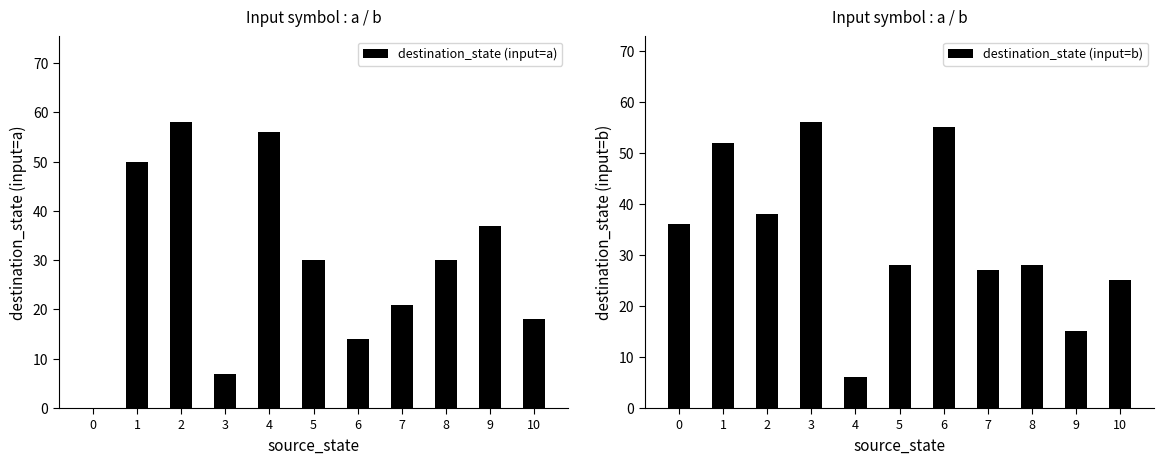

How many values in the destination_state (input=a) series are below 30?

5